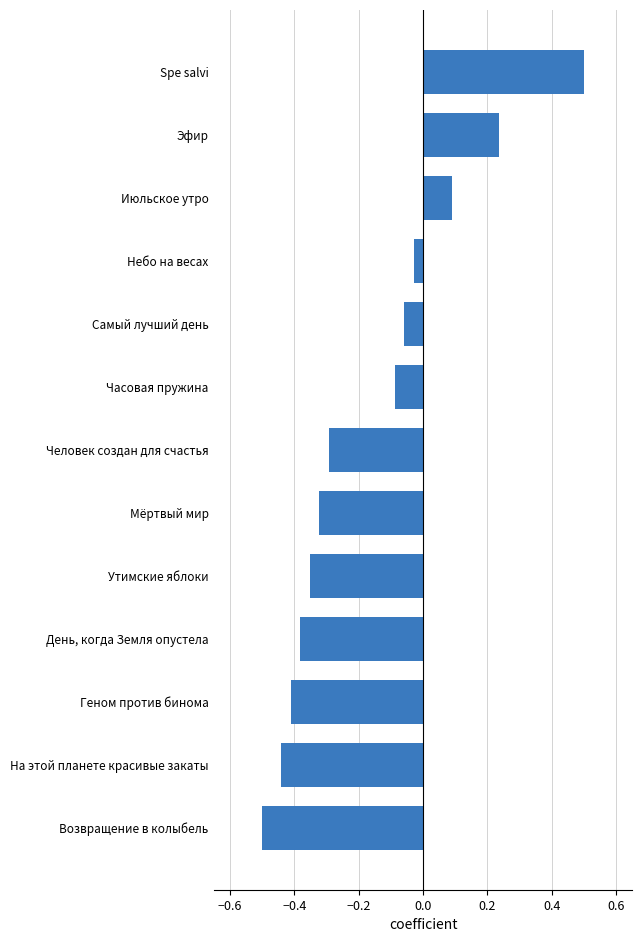

Rank the categories by value from lowest to highest.

Возвращение в колыбель, На этой планете красивые закаты, Геном против бинома, День, когда Земля опустела, Утимские яблоки, Мёртвый мир, Человек создан для счастья, Часовая пружина, Самый лучший день, Небо на весах, Июльское утро, Эфир, Spe salvi